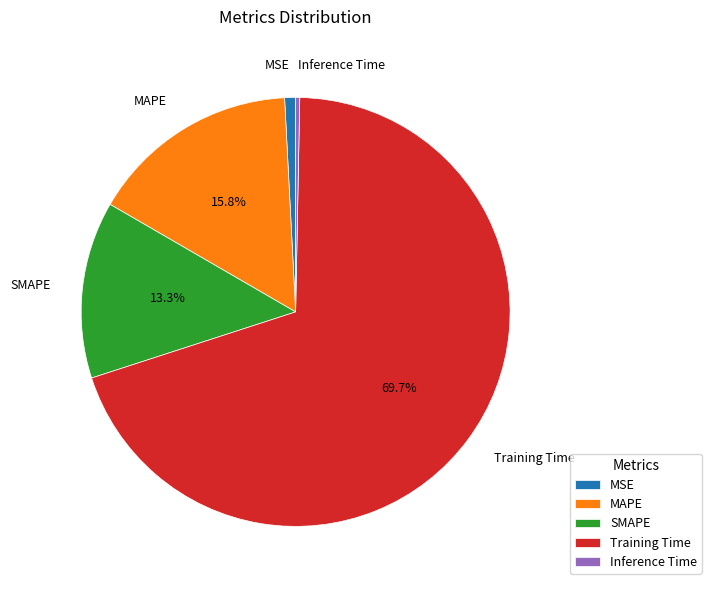

What is the largest slice in the pie chart?

Training Time